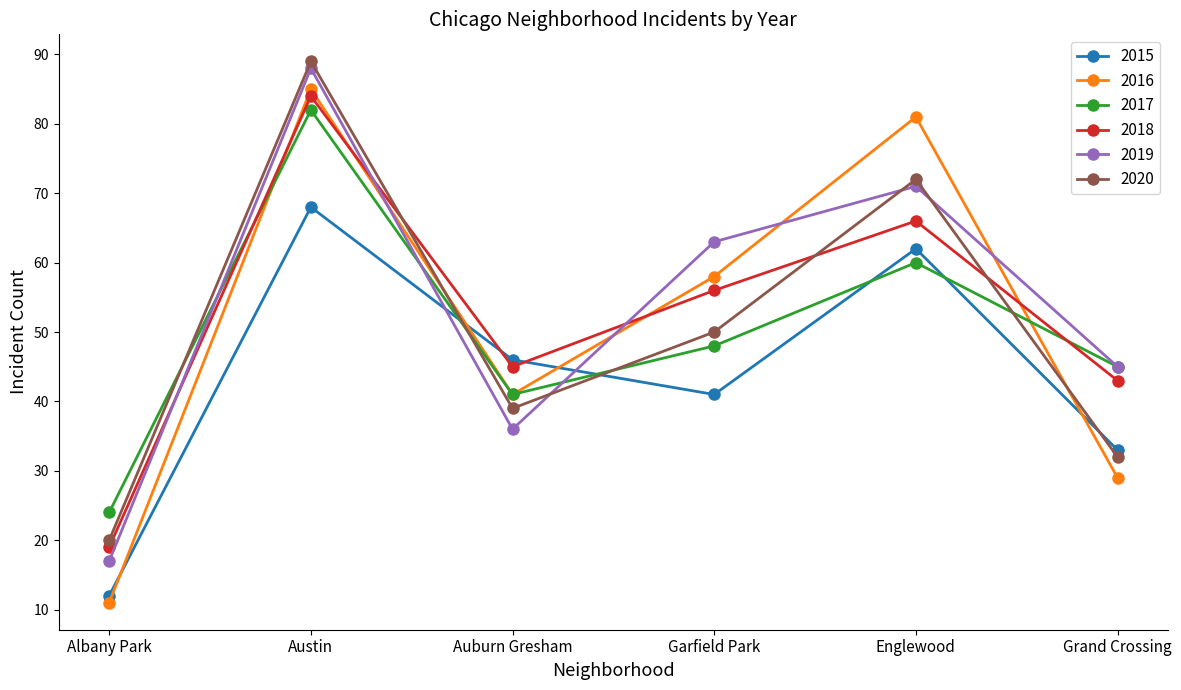

What position from the left is Grand Crossing?

6